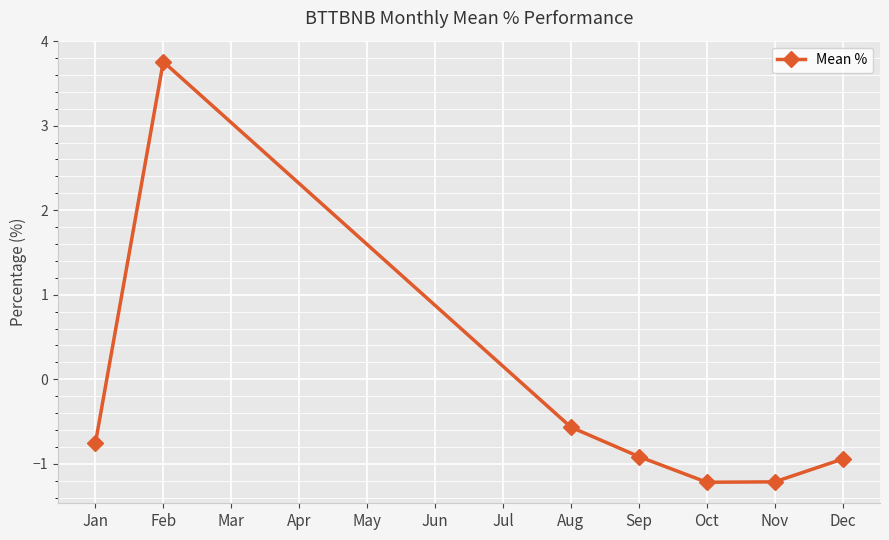

What is the sum of all values?

-1.9